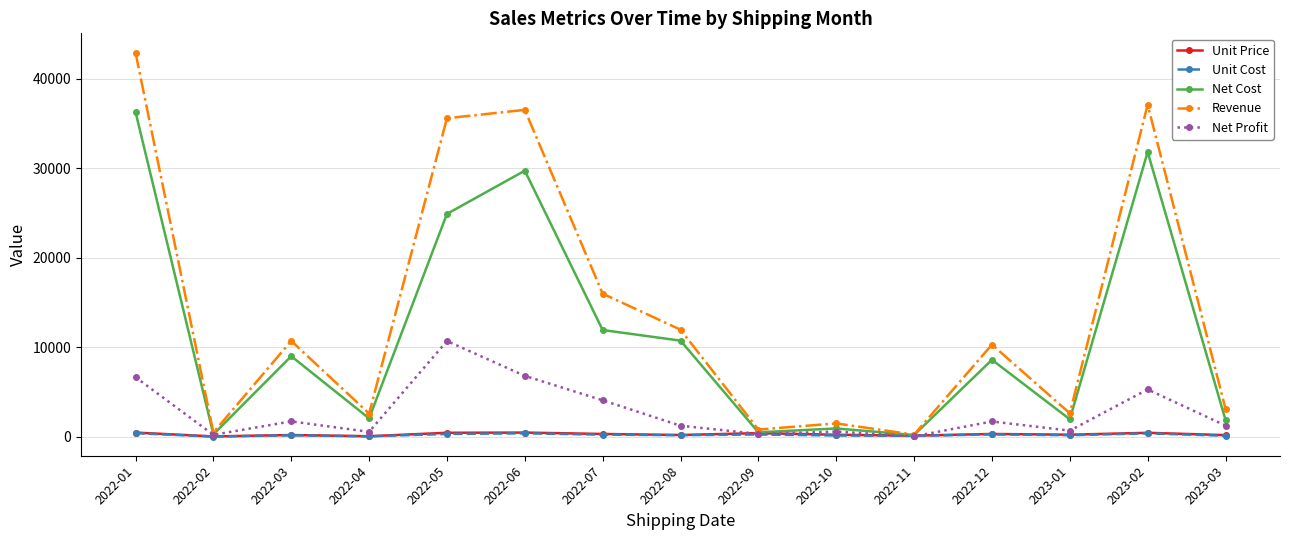

What is the label of the 11th point from the right?

2022-05